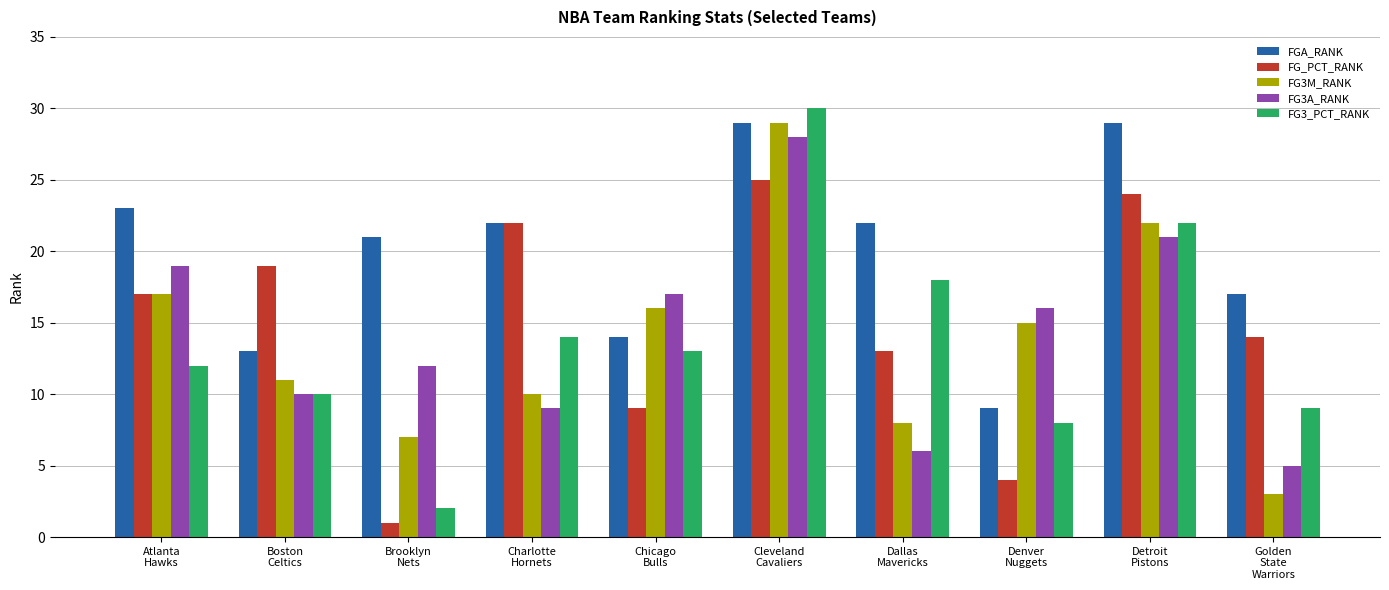

What position from the right is Detroit
Pistons?

2